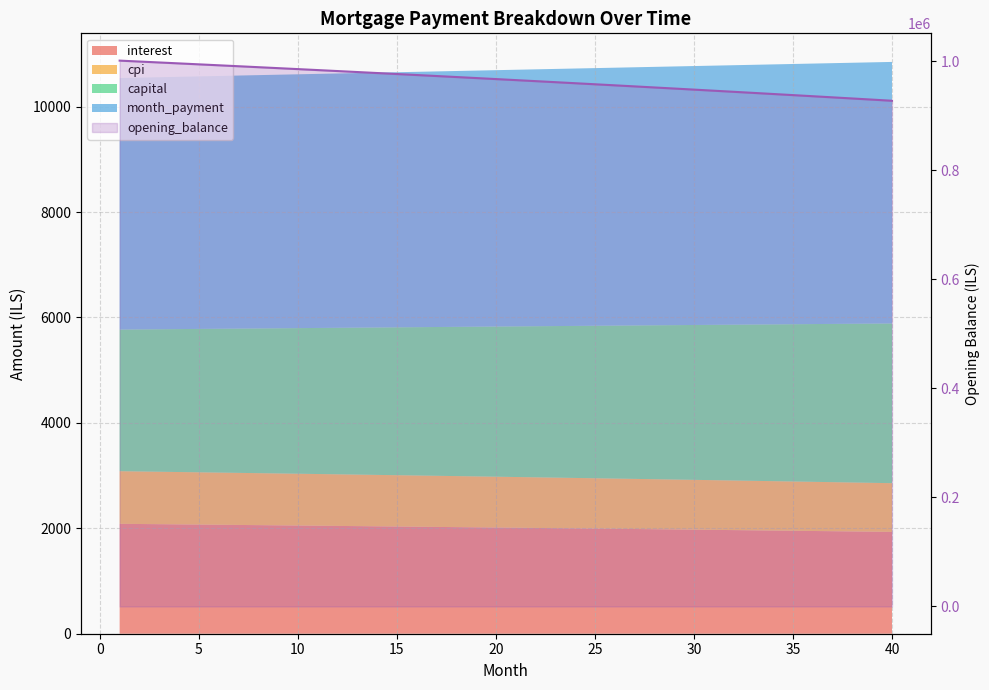

Does the chart display data point markers on the line(s)?

No